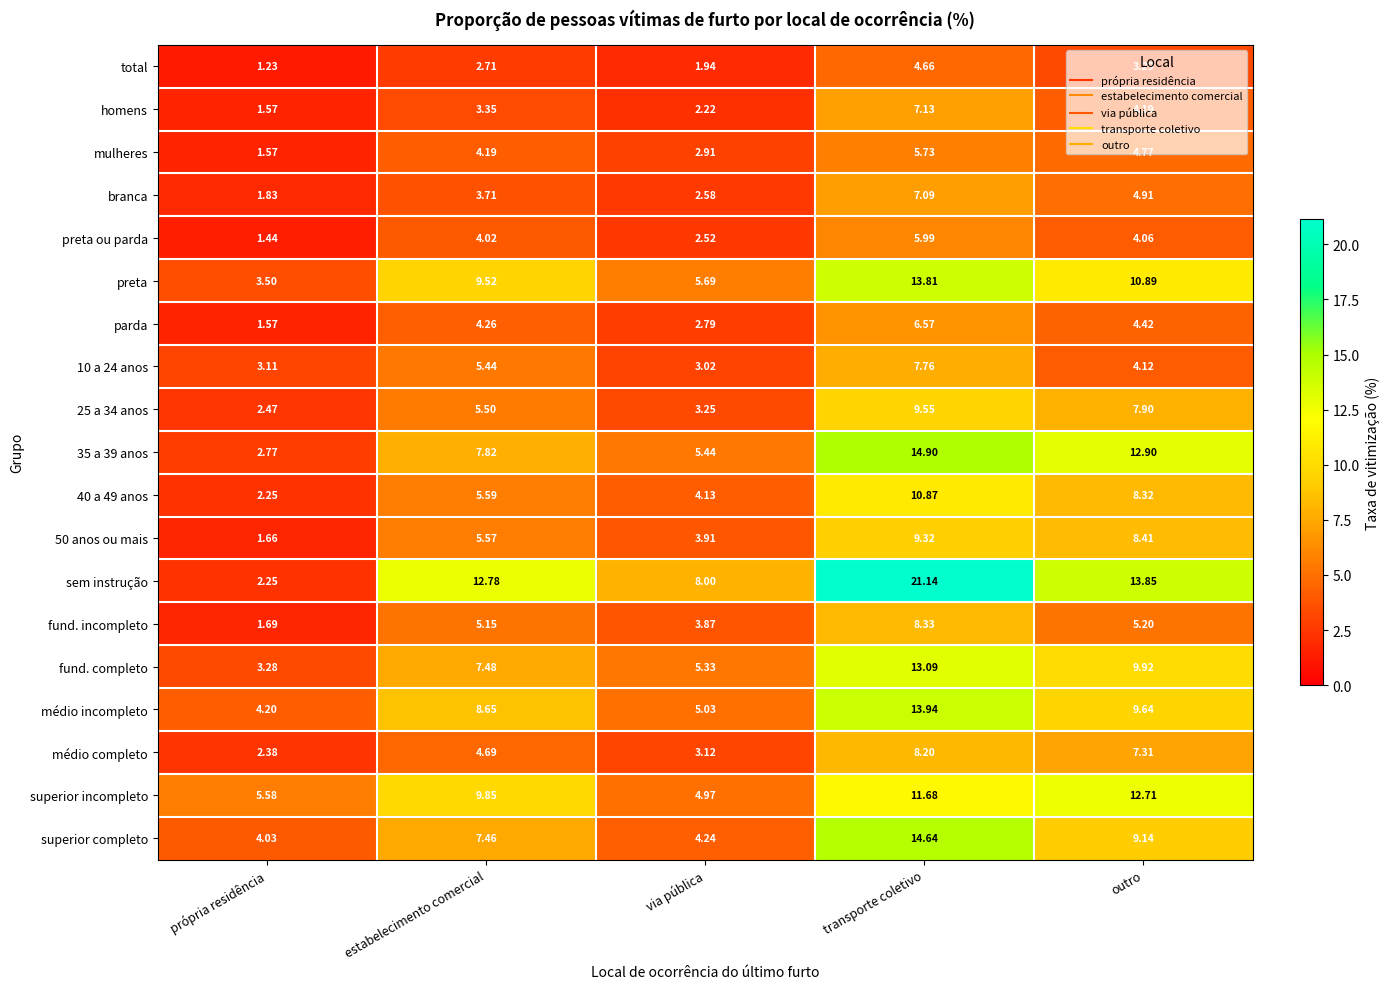

Where is fund. completo nearest to the value 8?

estabelecimento comercial